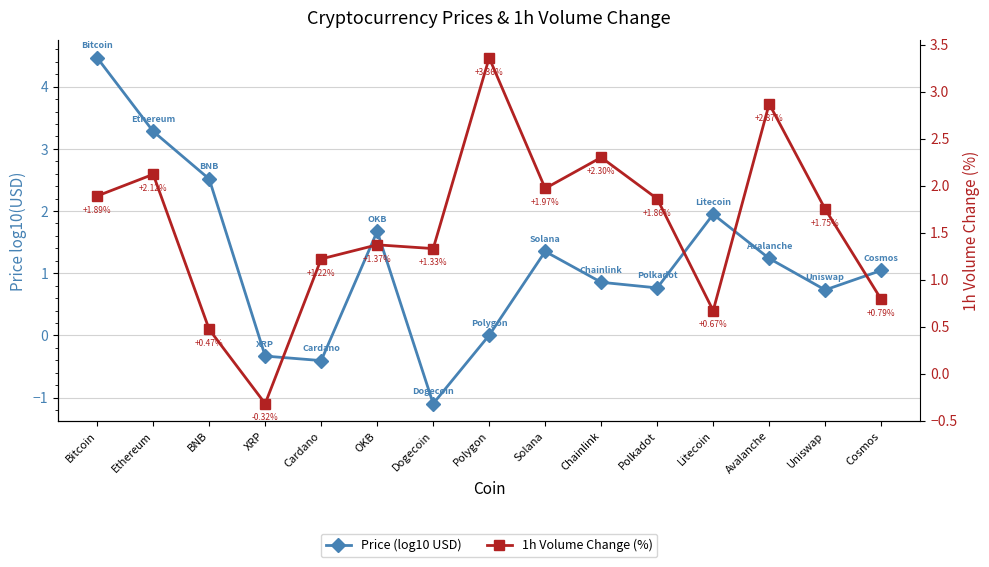

Is the value of Price (log10 USD) at XRP greater than the value of 1h Volume Change (%) at Chainlink?

No